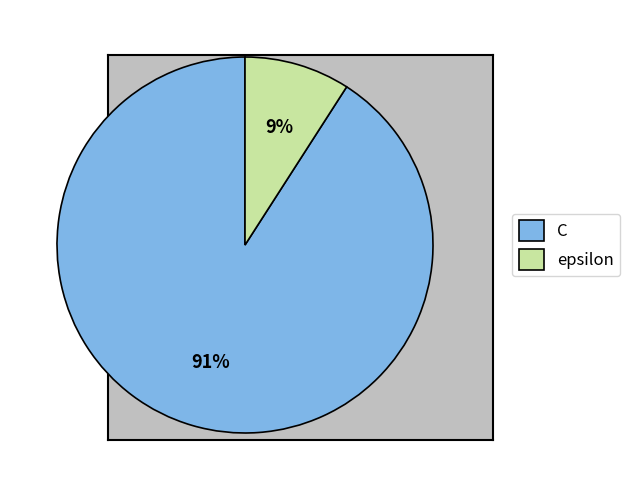

To the nearest percent, what percentage of the pie is epsilon?

9%